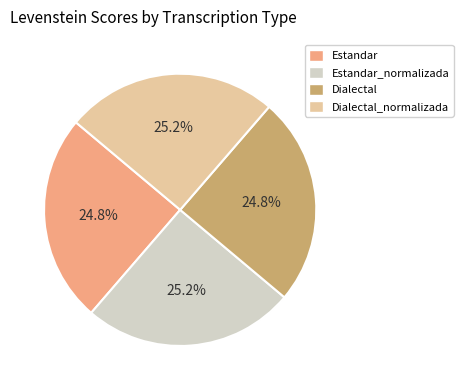

To the nearest percent, what is the average slice percentage?

25%